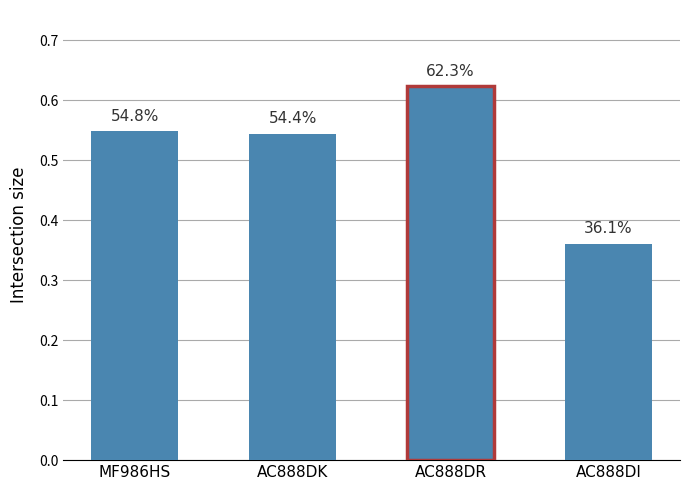

List the labels in order of value, largest first.

AC888DR, MF986HS, AC888DK, AC888DI